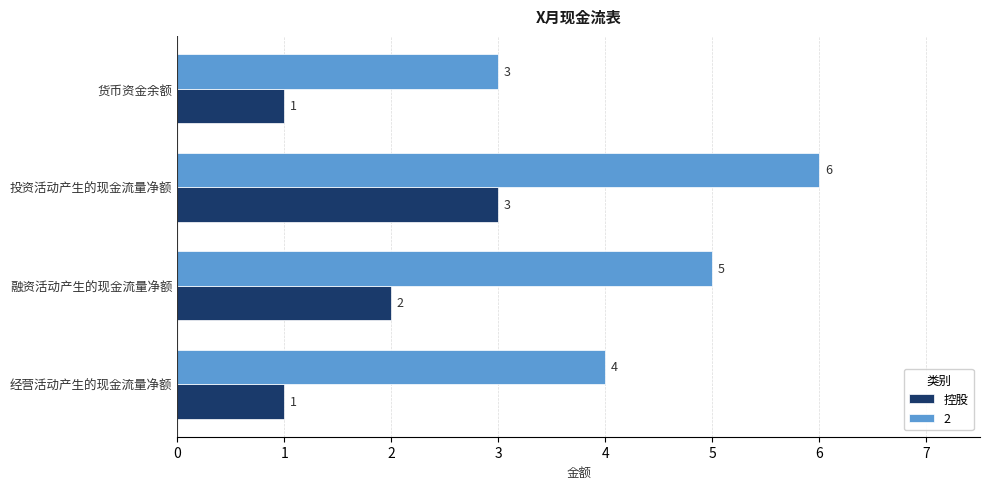

How many 2 values are between 4 and 6?

3